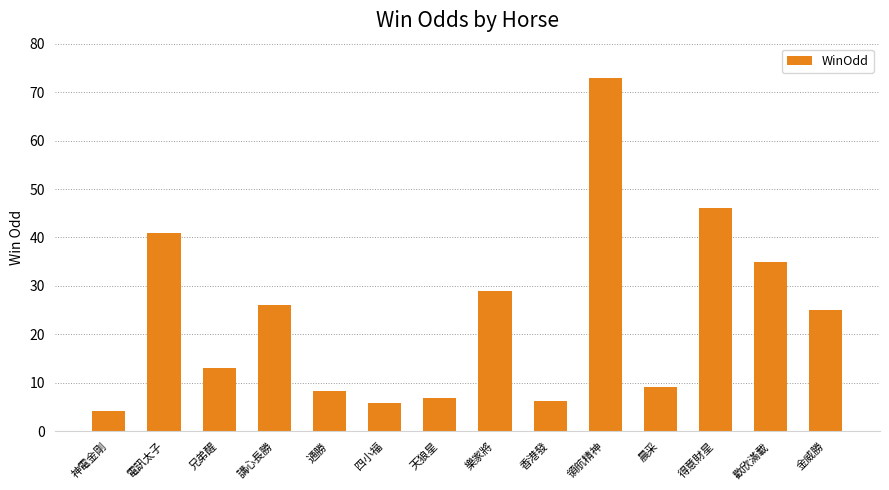

Which has a higher value, 天狼星 or 講心長勝?

講心長勝